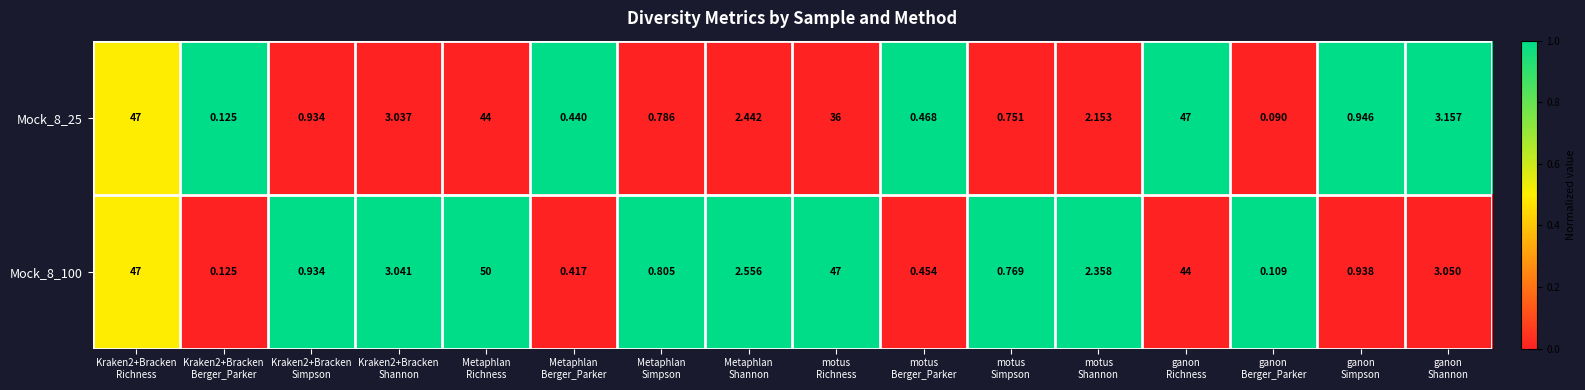

List the series in order of their peak value, lowest first.

Mock_8_25, Mock_8_100